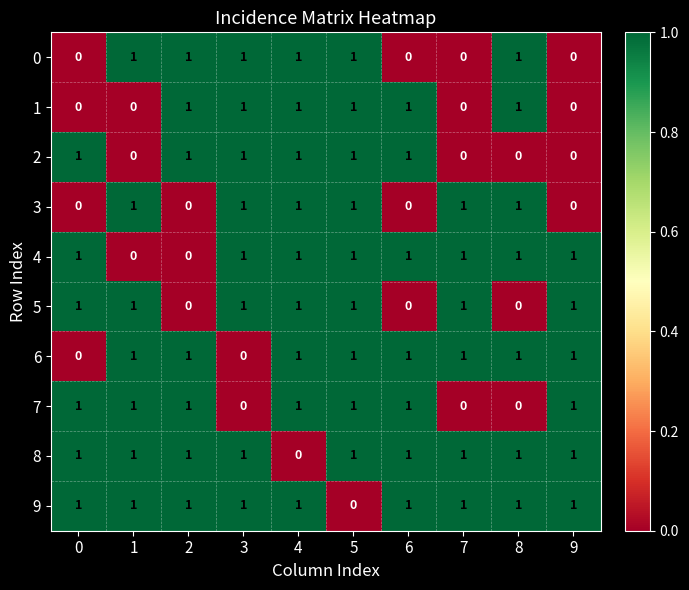

How many 2 values are between 0 and 1?

10